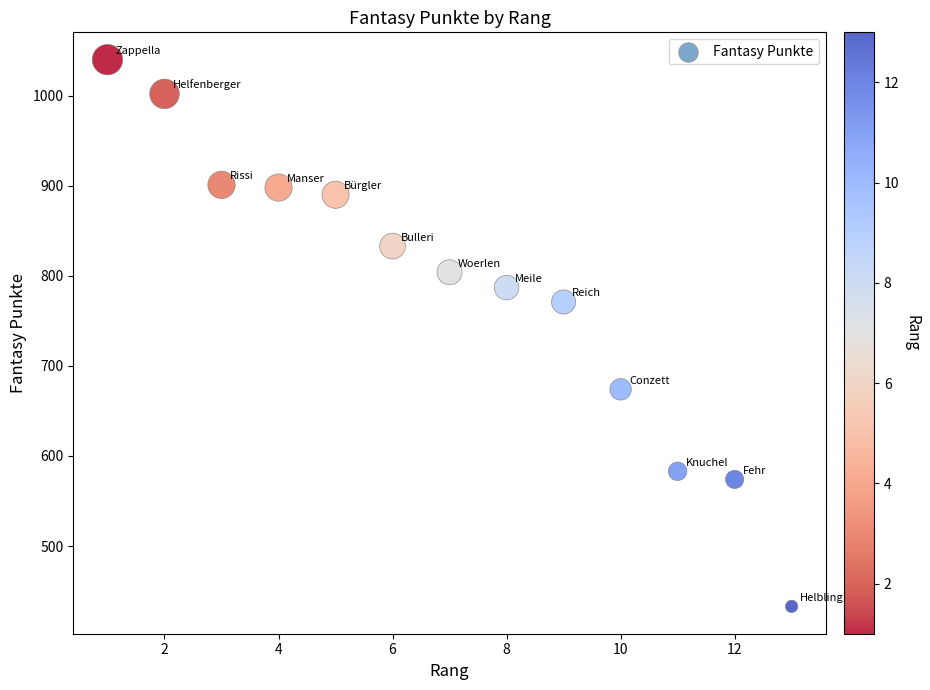

What is the range of X values (max minus min)?

12